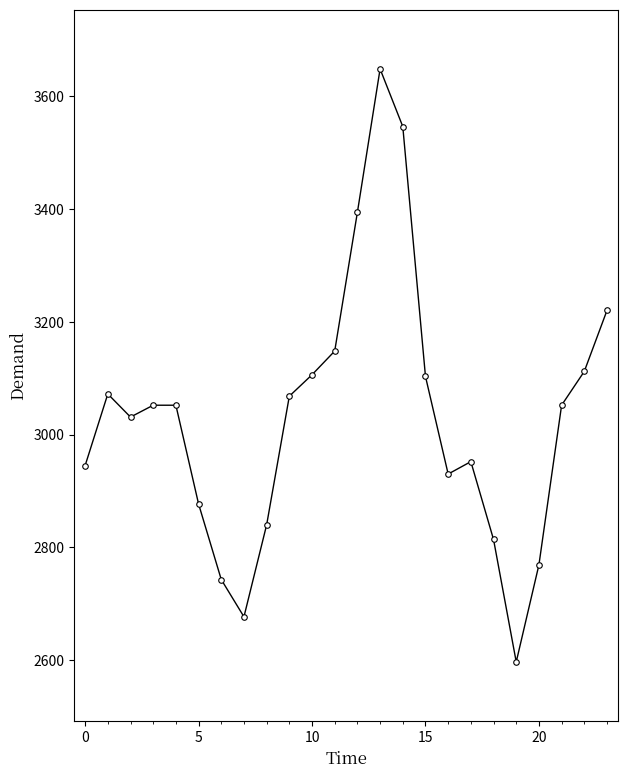

How many data points does each series have?

24